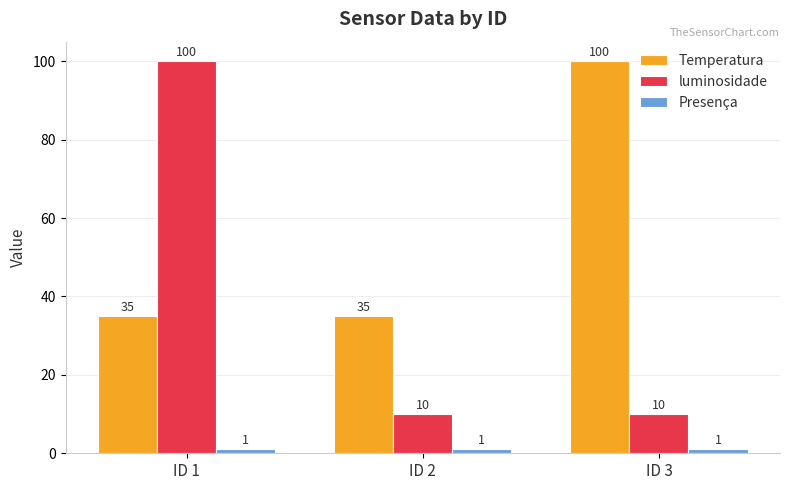

What is the total value across all series at ID 1?

136